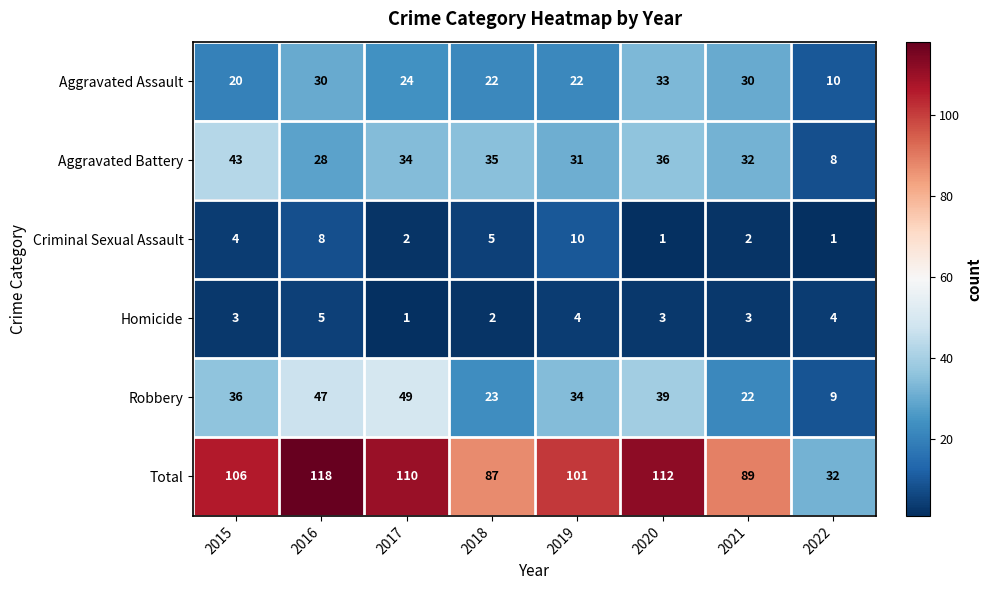

What is the smallest value displayed?

1